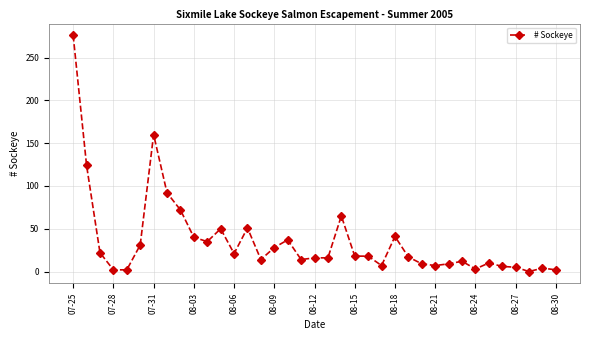

What is the average value?

36